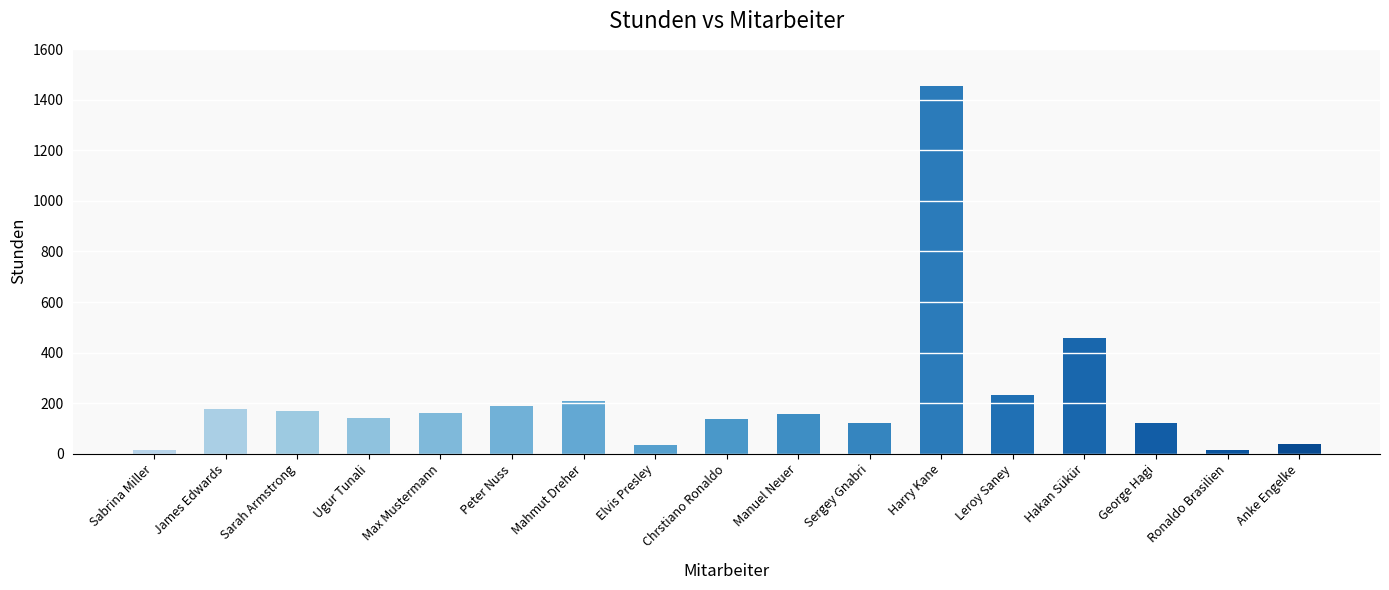

Is it true that the value at Leroy Saney is 78.5?

False